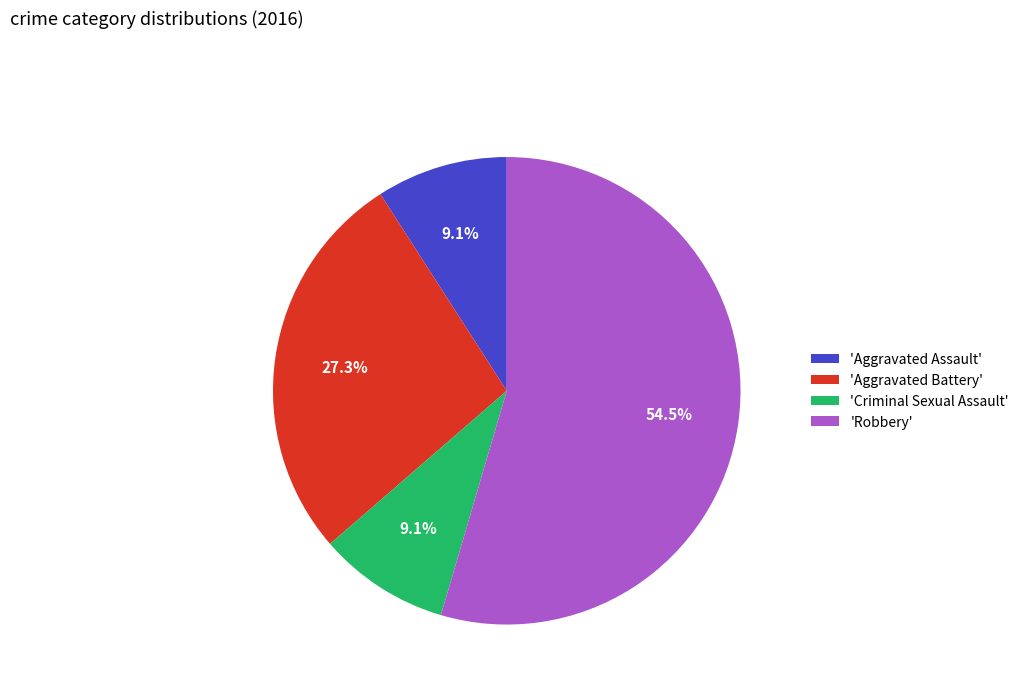

Which slice represents more than half of the pie?

'Robbery'